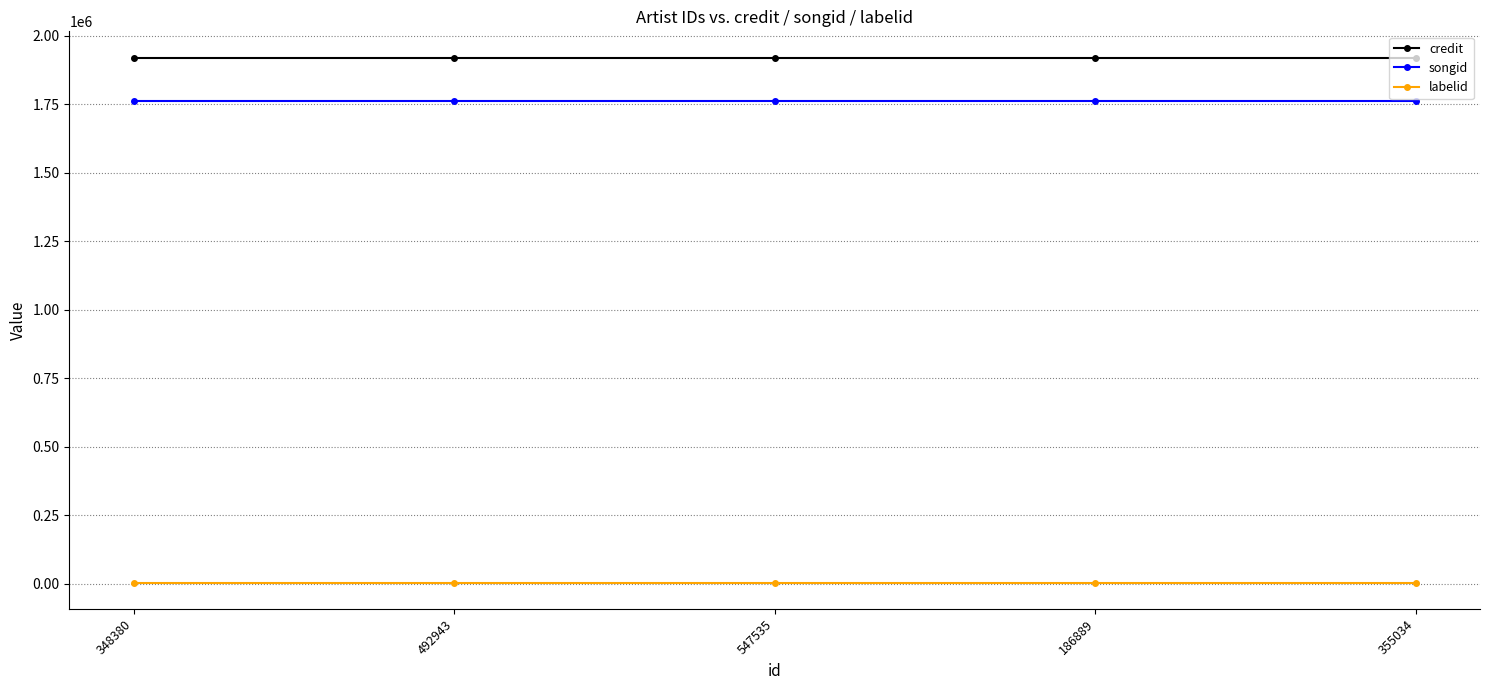

The credit series shows 1919940 at 547535. True or false?

True